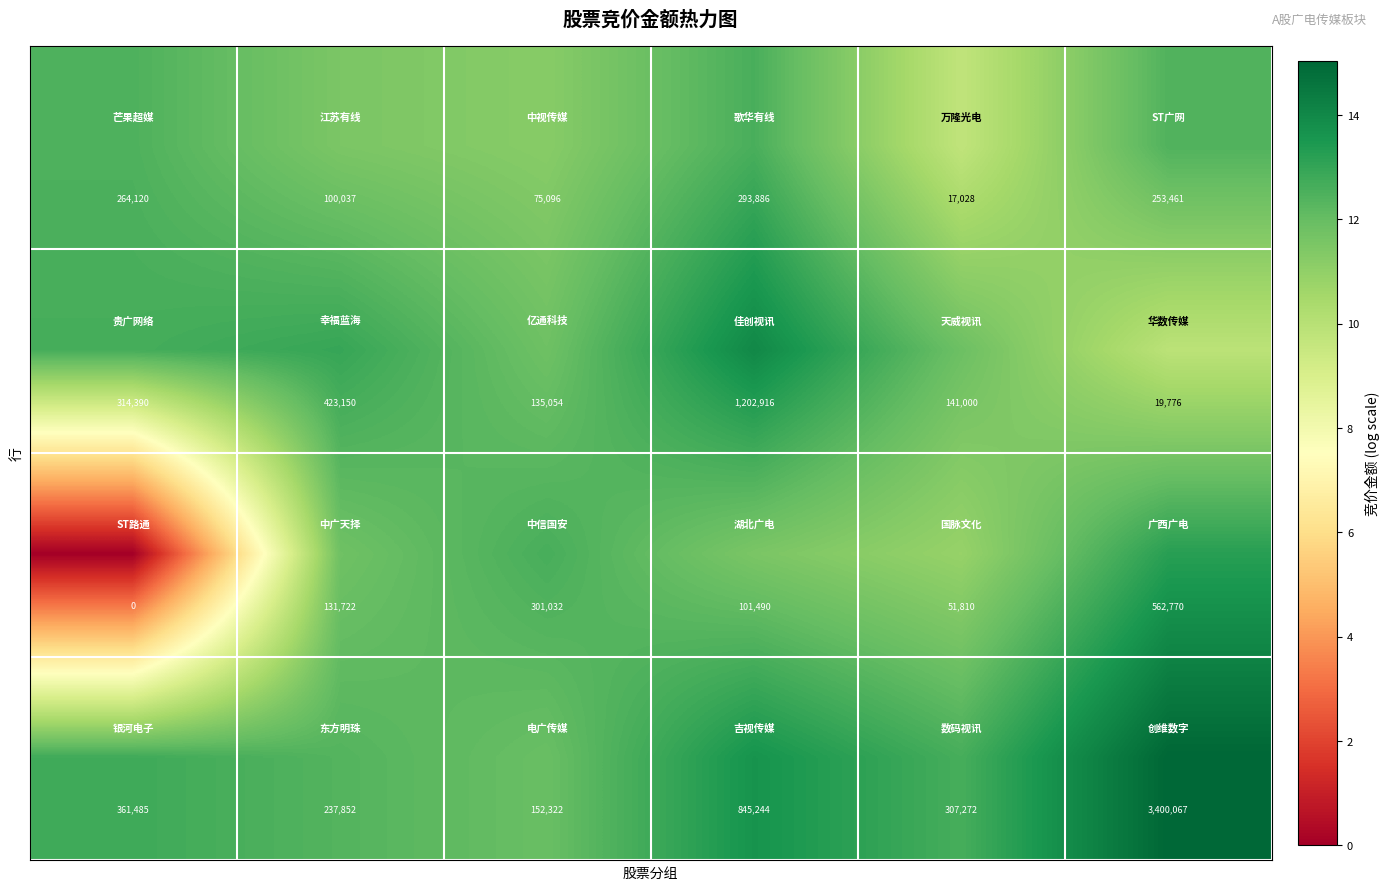

What is the greatest value displayed?

3400067